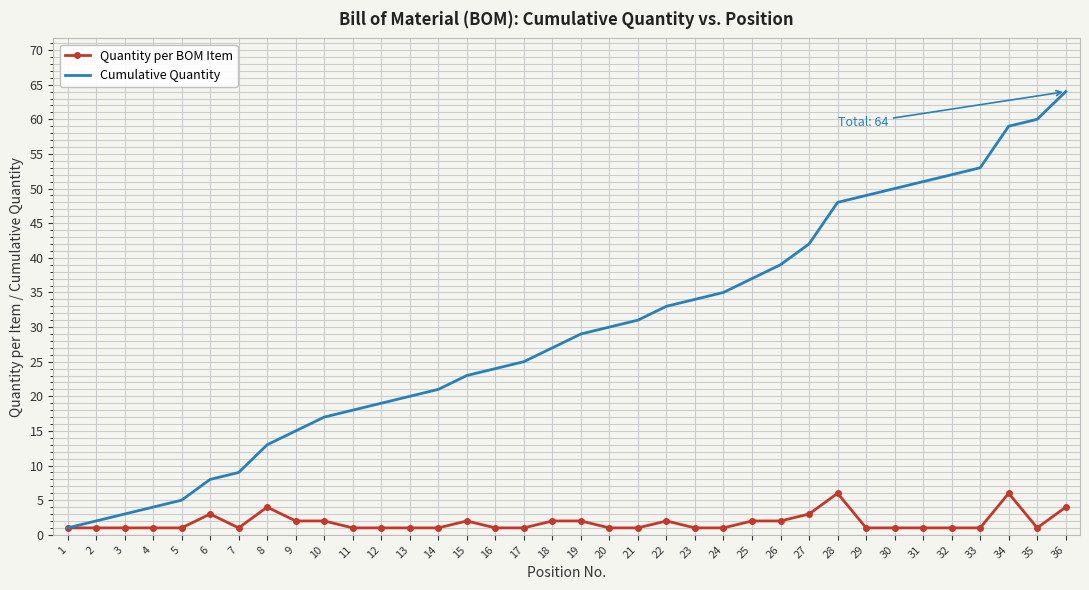

List the series in order of their overall mean, lowest first.

Quantity per BOM Item, Cumulative Quantity